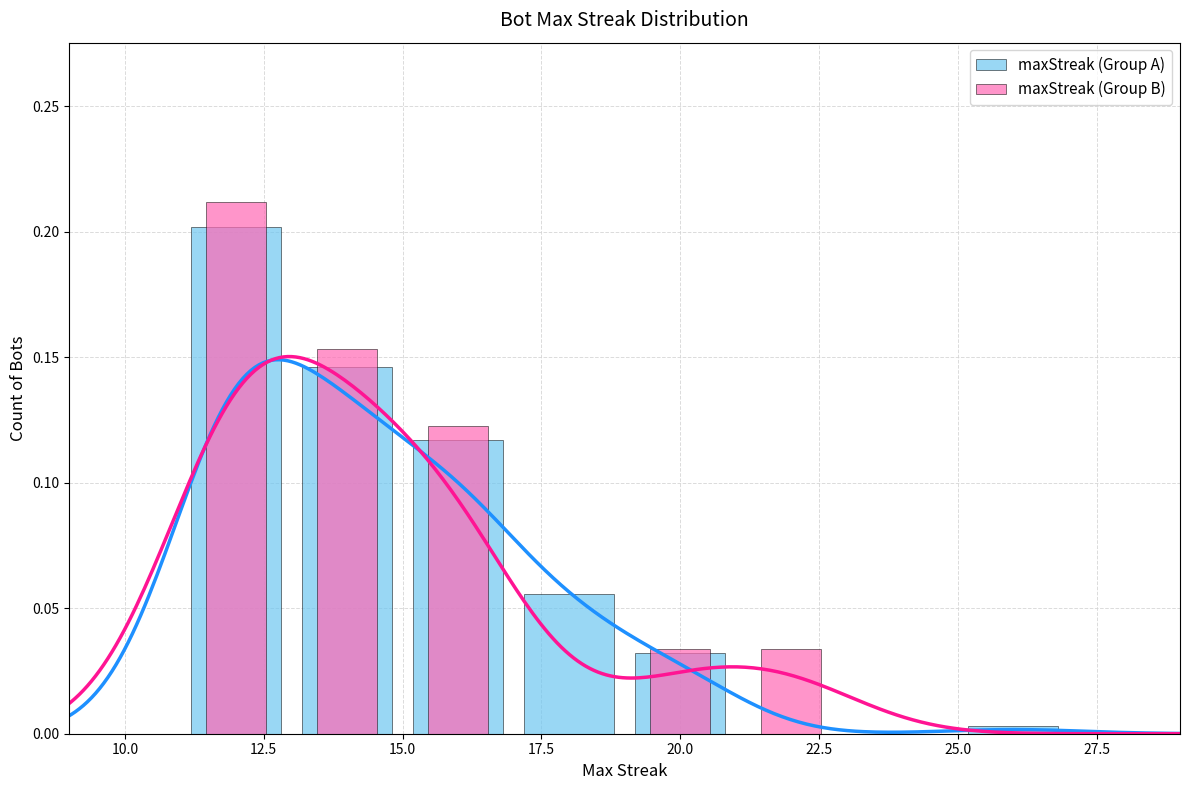

What is the sum of the maxStreak (Group A) values at 20.0 and 15.0?

0.2